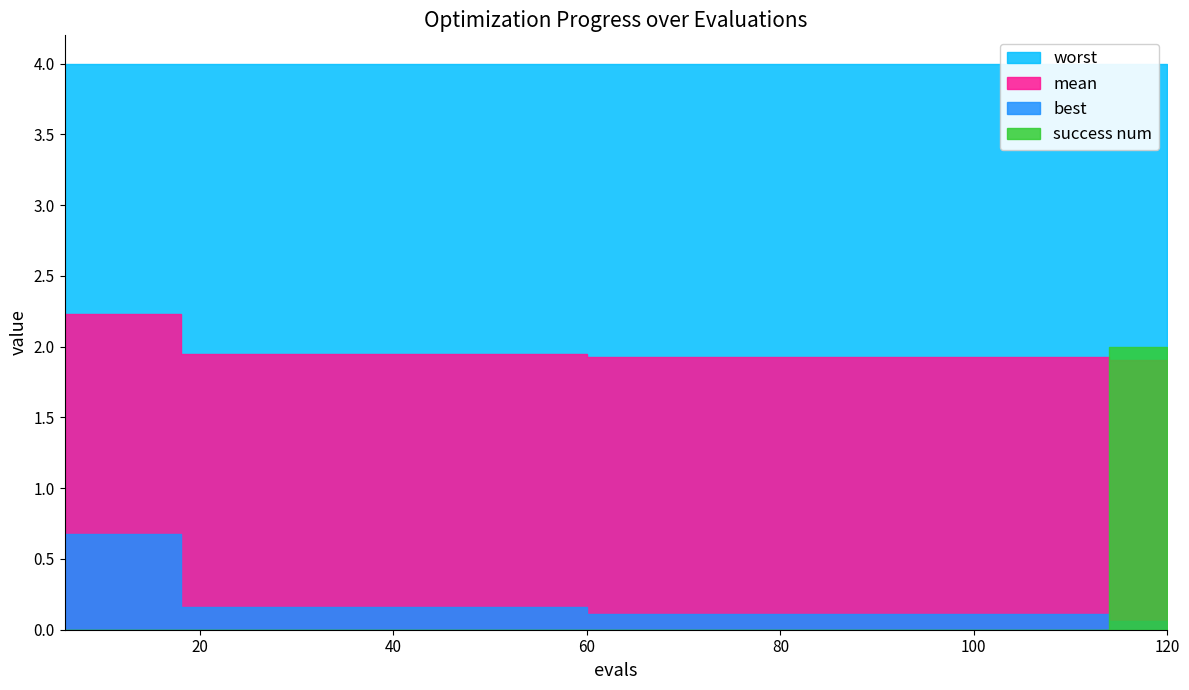

What is the average value of the worst series?

4.0